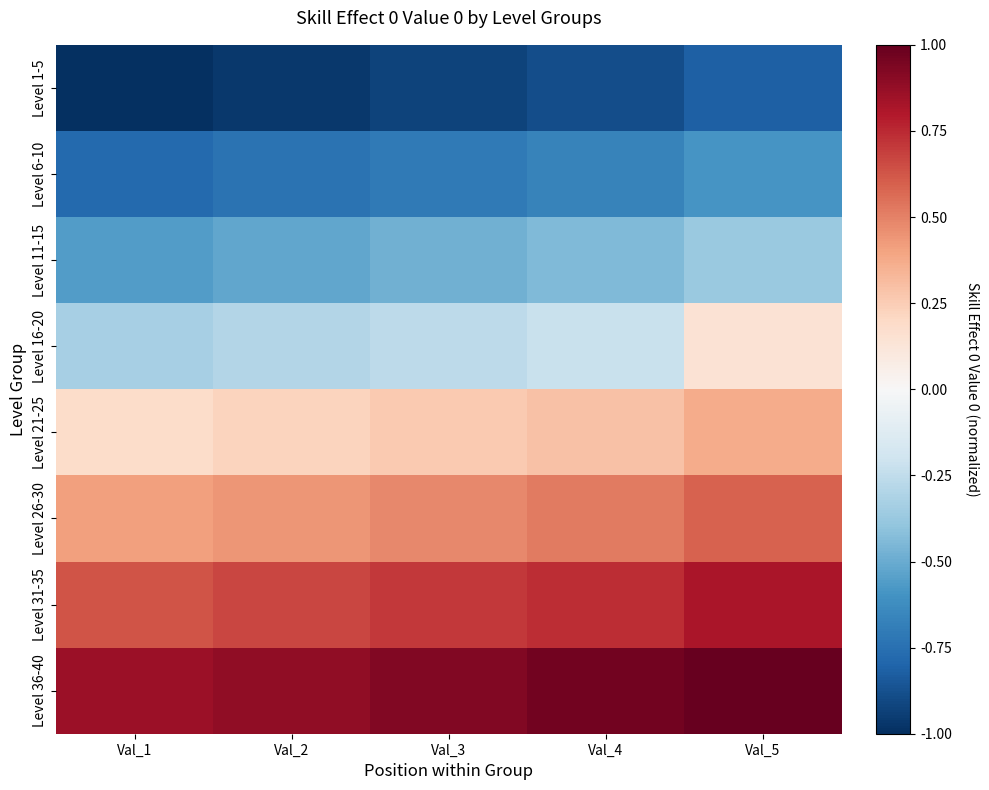

List the series in order of their peak value, highest first.

Level 36-40, Level 31-35, Level 26-30, Level 21-25, Level 16-20, Level 11-15, Level 6-10, Level 1-5